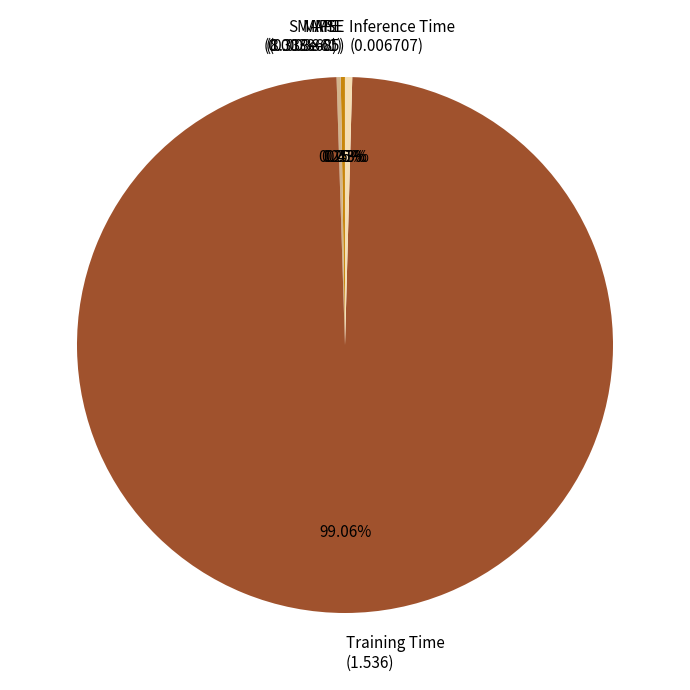

Combined, do Training Time and Inference Time account for over 50%?

Yes